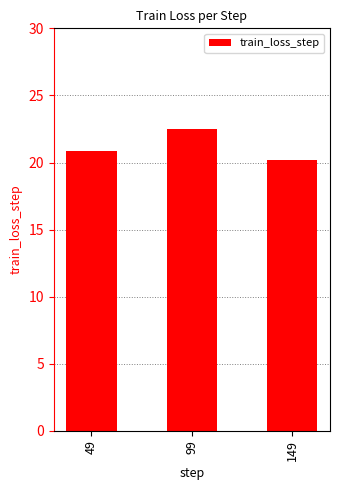

True or false: the data shows 12.2 at 149.

False